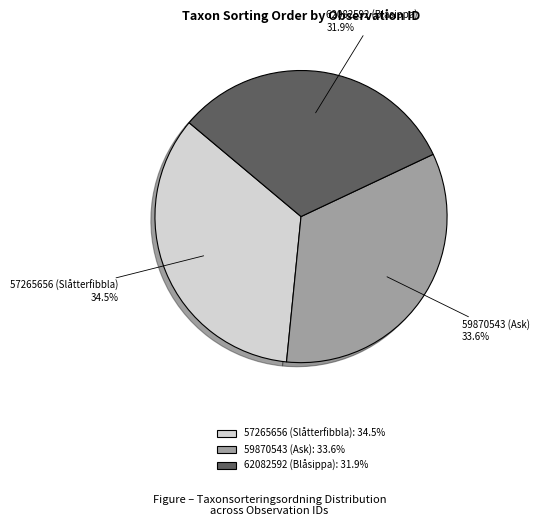

Which has a higher value, 59870543 (Ask) or 62082592 (Blåsippa)?

59870543 (Ask)